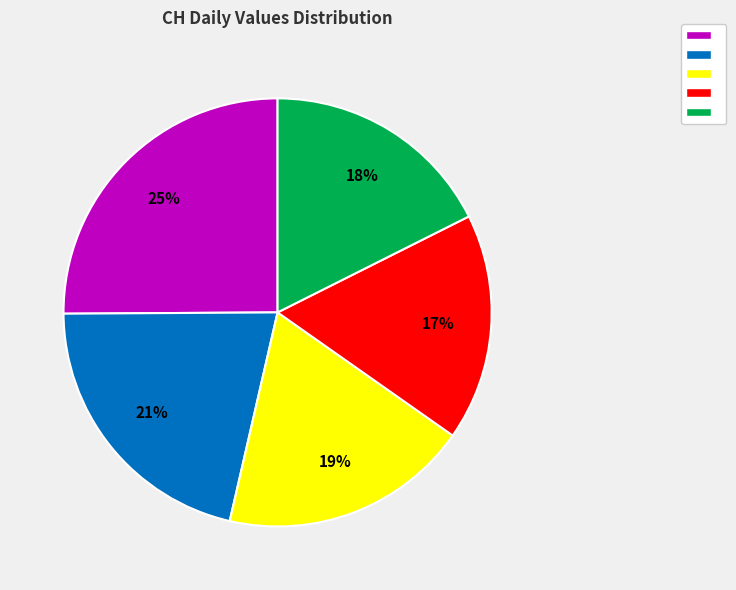

To the nearest percent, what is the difference between the largest and smallest slice percentages?

8%